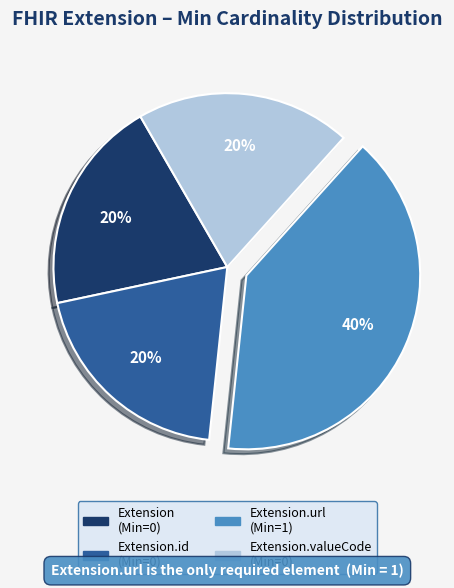

To the nearest percent, what is the difference between the largest and smallest slice percentages?

20%